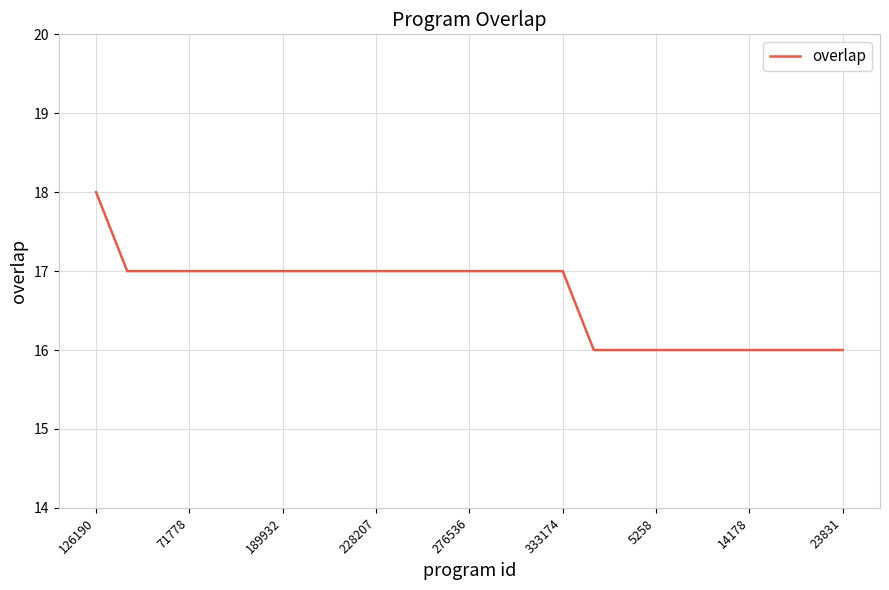

What is the greatest value displayed?

18